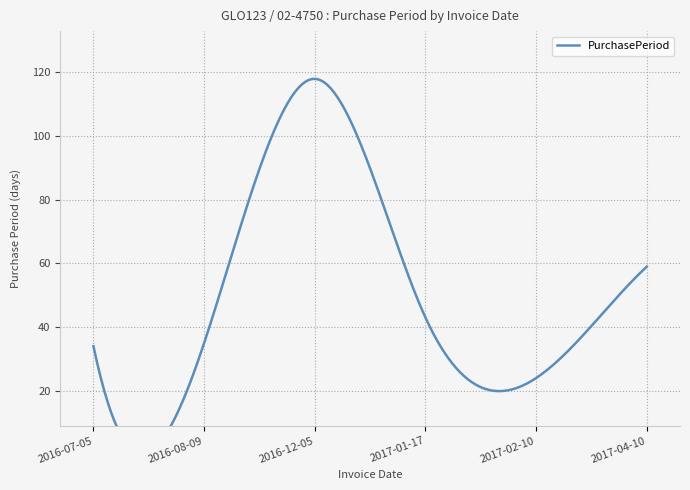

What is the sum of all values?

313